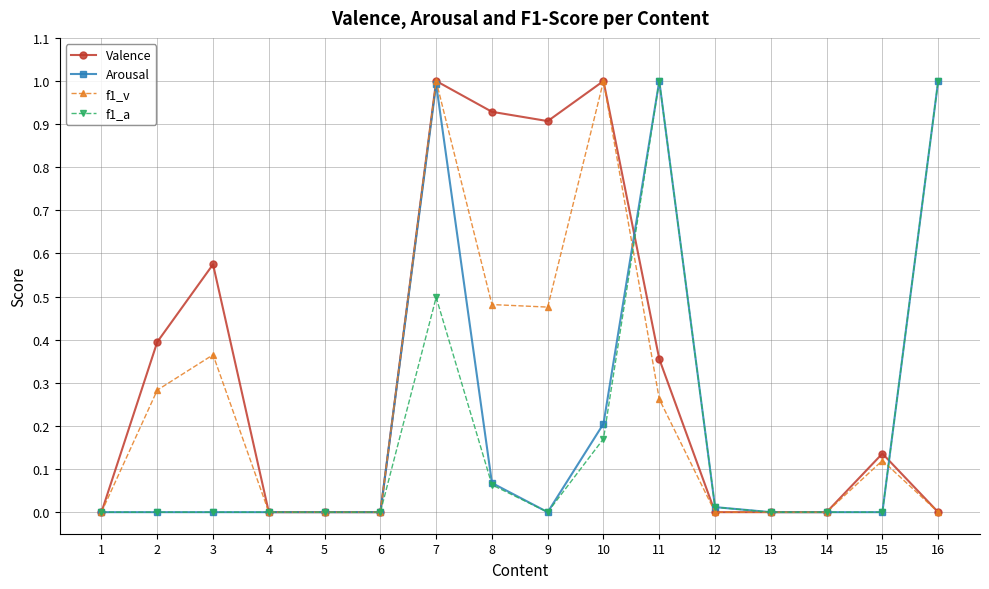

Rank the series by their average value, from highest to lowest.

Valence, f1_v, Arousal, f1_a